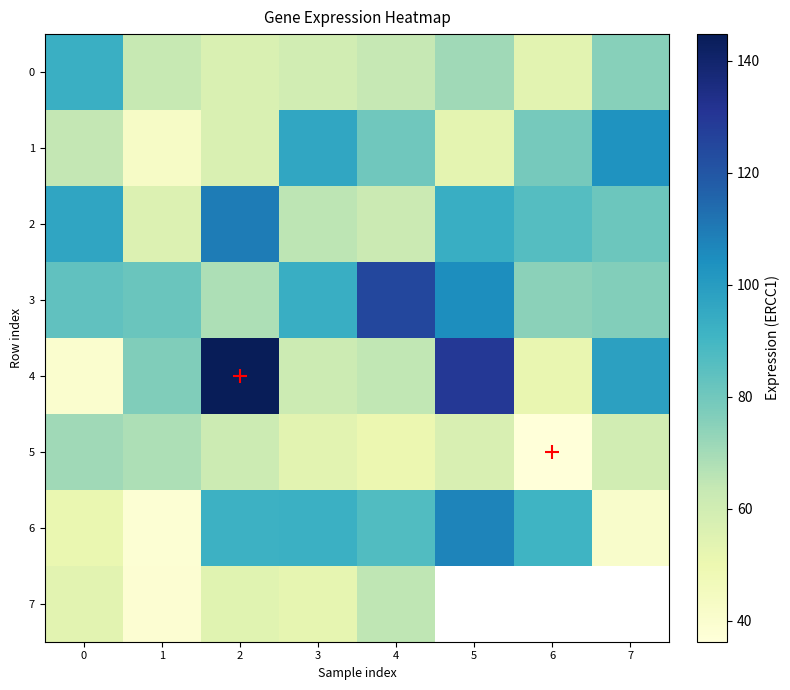

The value of 0 at 5 is 70.9. True or false?

True